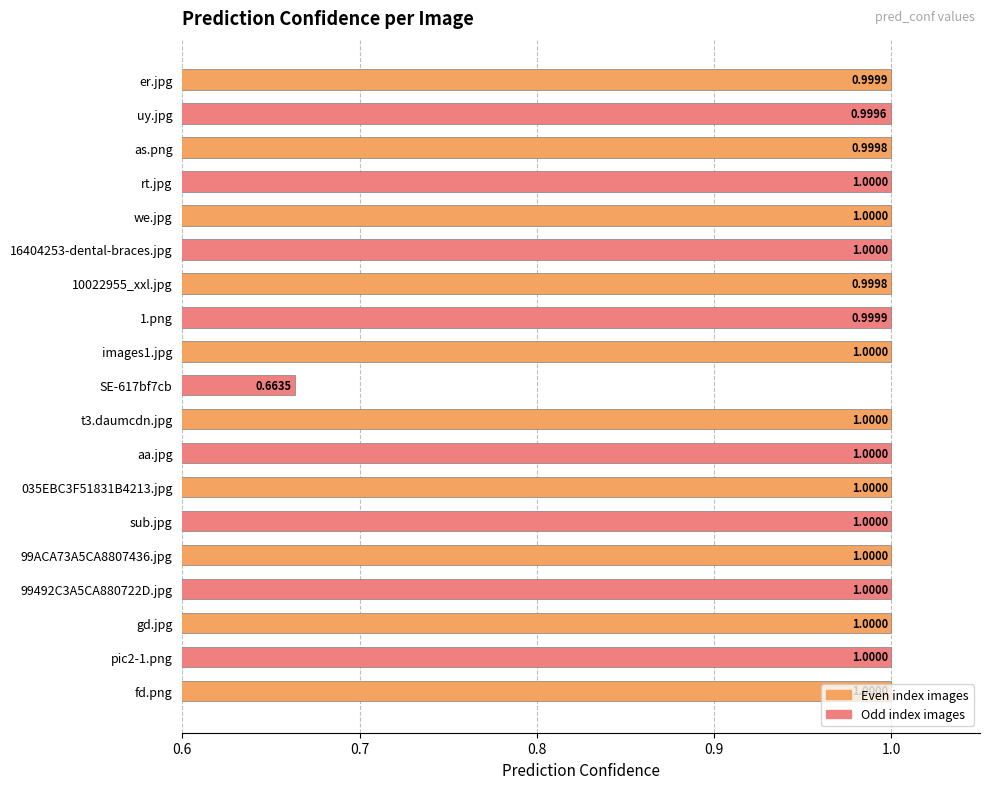

Between rt.jpg and uy.jpg, which is larger?

rt.jpg